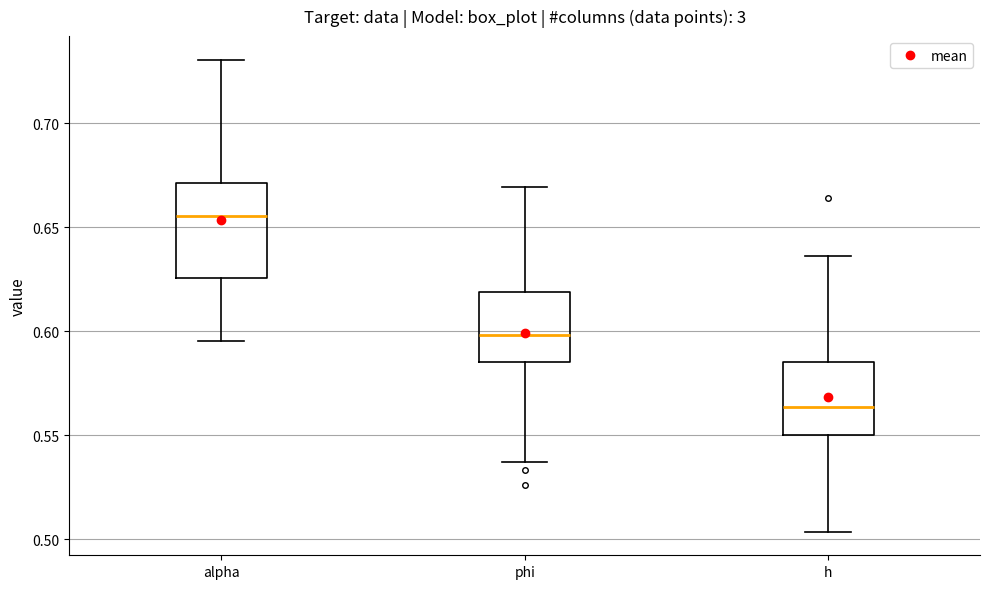

Reading left to right, read every box against the y-axis: the position of its median line, the range the box covers, and the ends of its whiskers. The values are not printed on the chart, so give them approximately, as read against the axis.

alpha: median 0.655, box 0.625 to 0.670, whiskers 0.595 to 0.730
phi: median 0.600, box 0.585 to 0.620, whiskers 0.535 to 0.670
h: median 0.565, box 0.550 to 0.585, whiskers 0.505 to 0.635